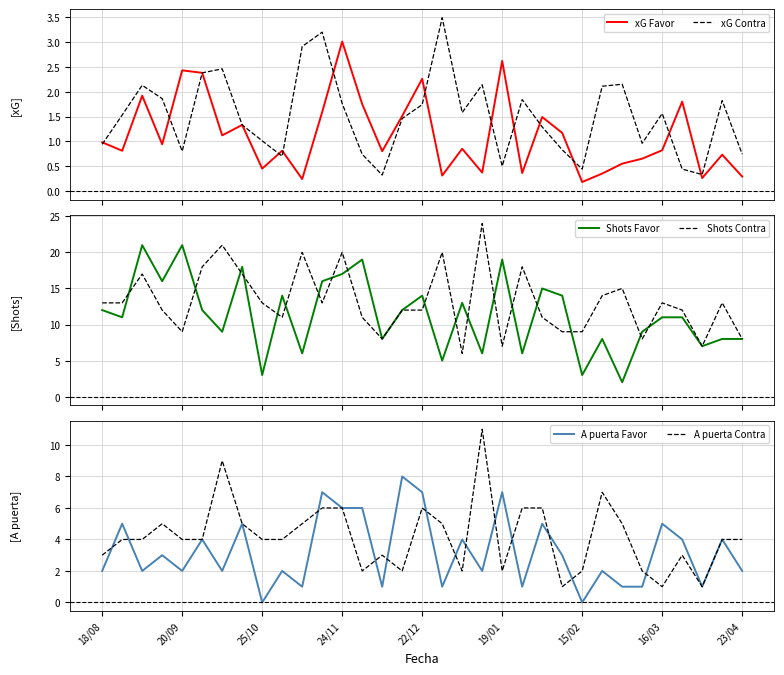

Is this an area chart (filled region under the line)?

No